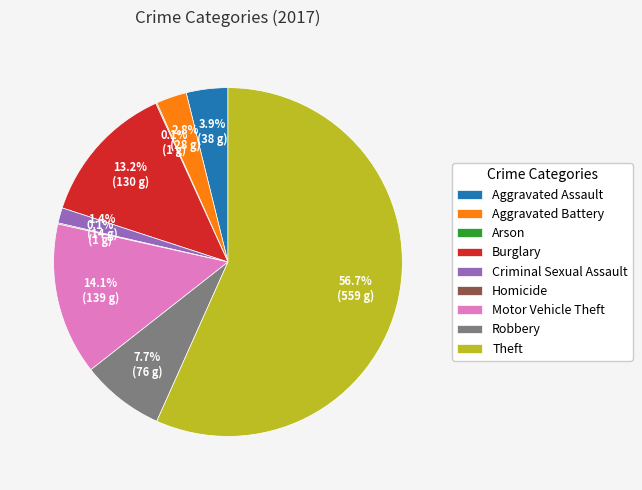

What is the largest slice in the pie chart?

Theft